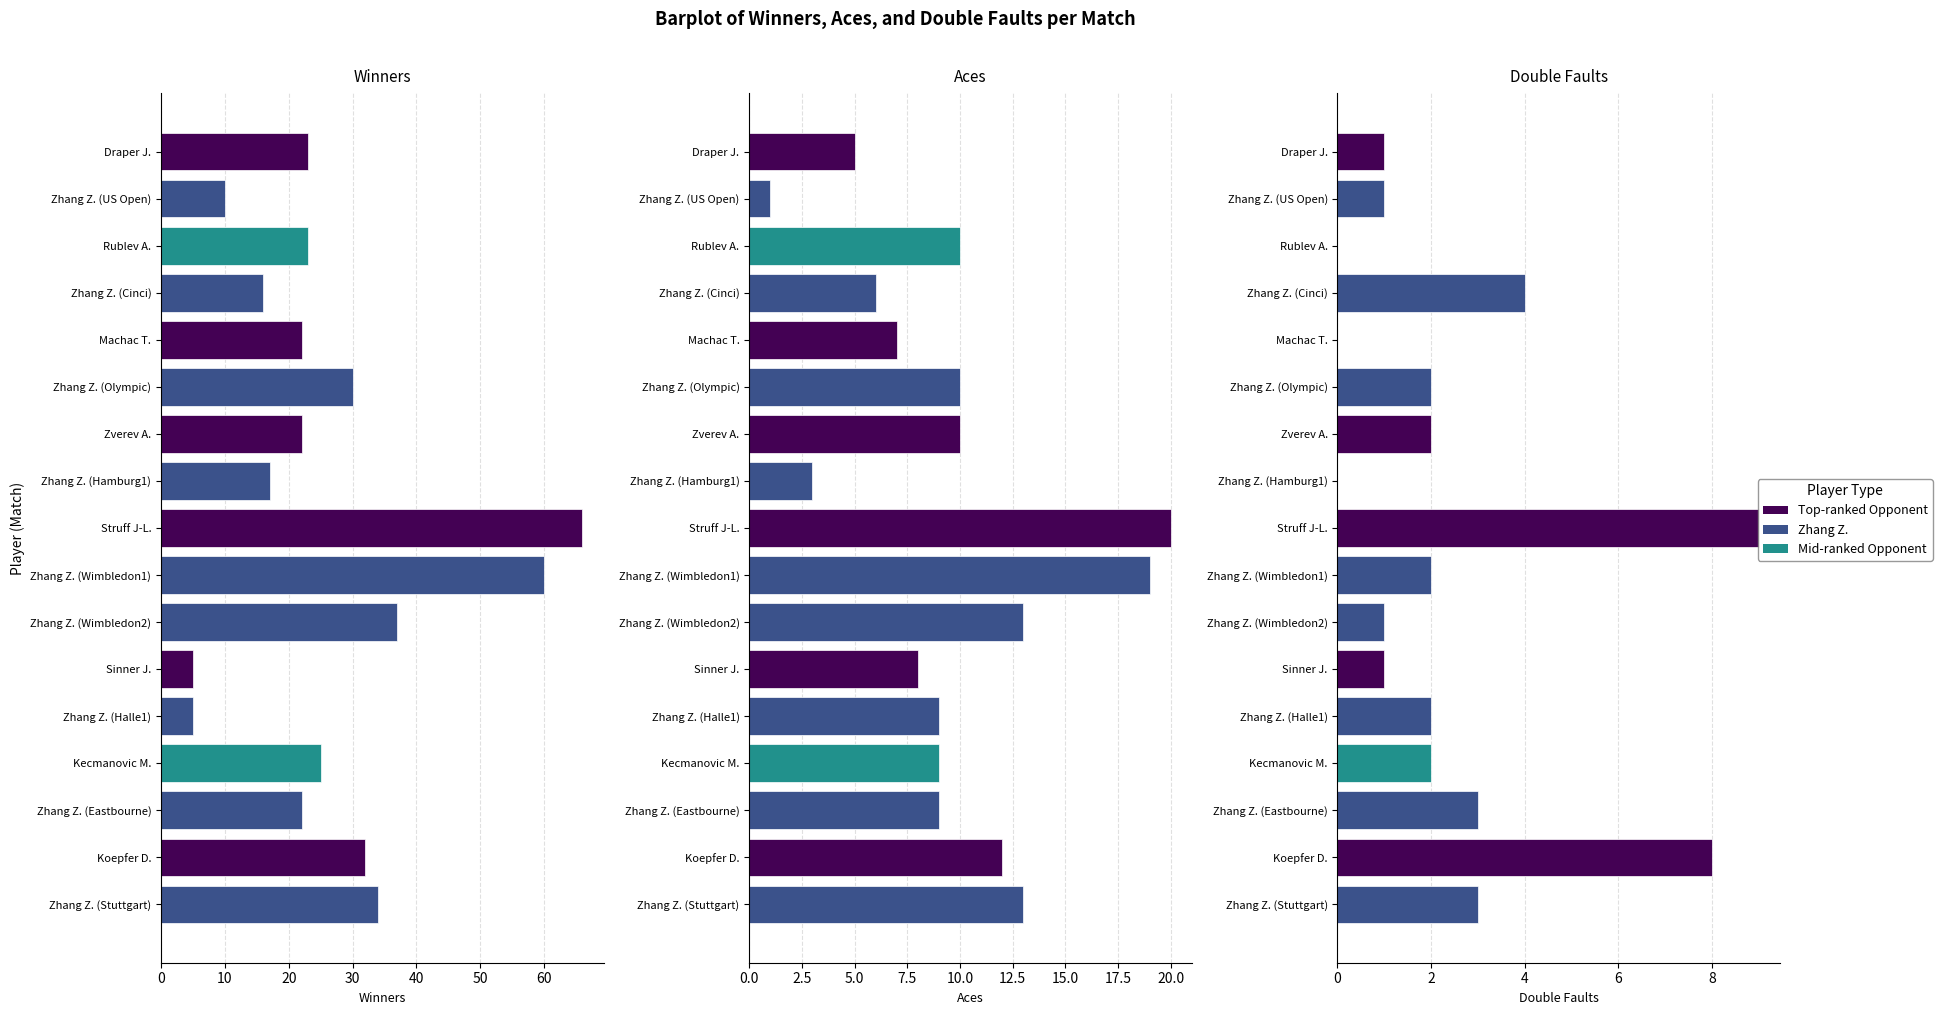

What is the approximate value of Double Faults at Zhang Z. (Wimbledon2)?

1